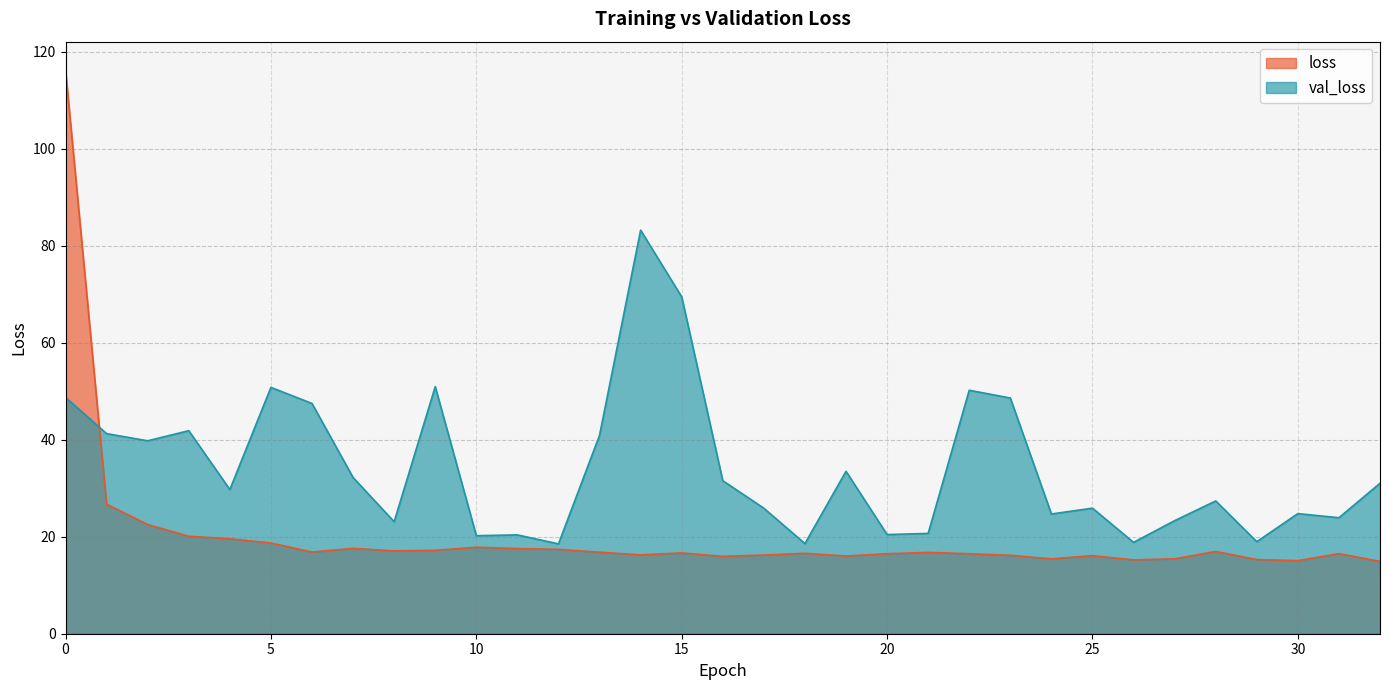

How many times do loss and val_loss cross each other?

1